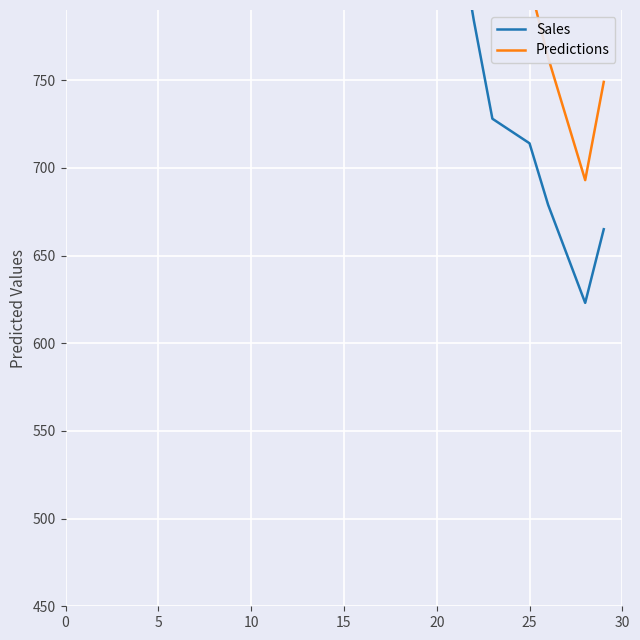

What is the minimum value shown in the chart?

623